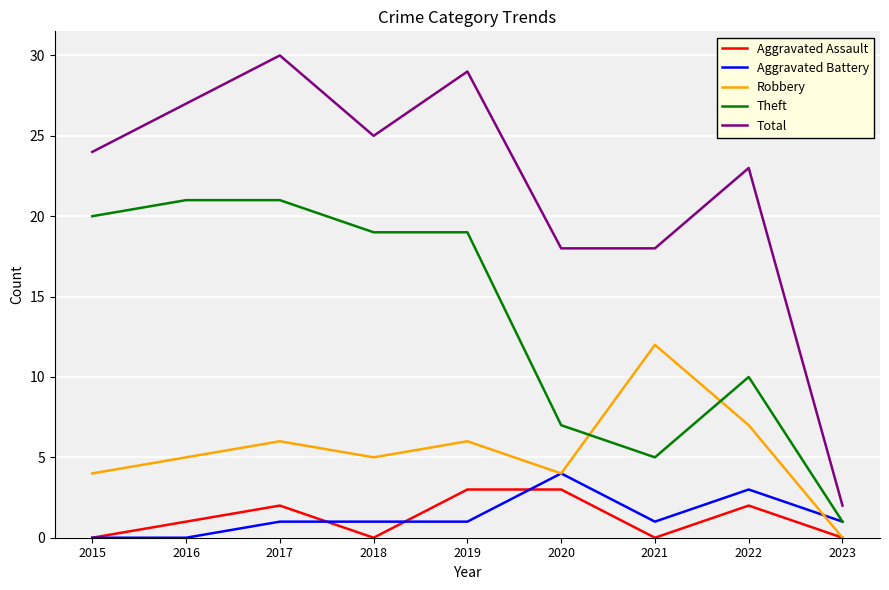

Is it true that Robbery equals 4 at 2015?

True